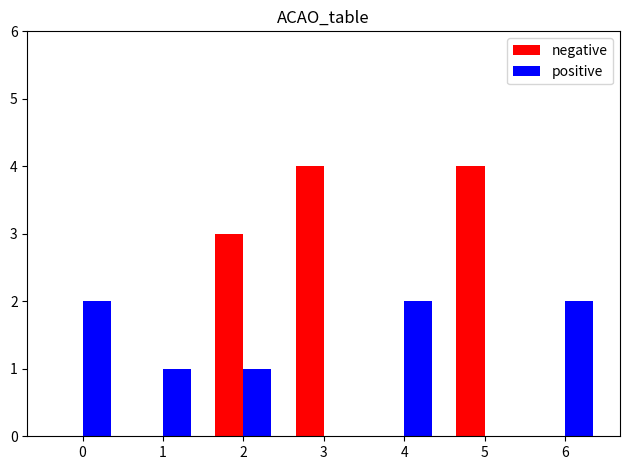

Which series changed the most between 1 and 3?

negative